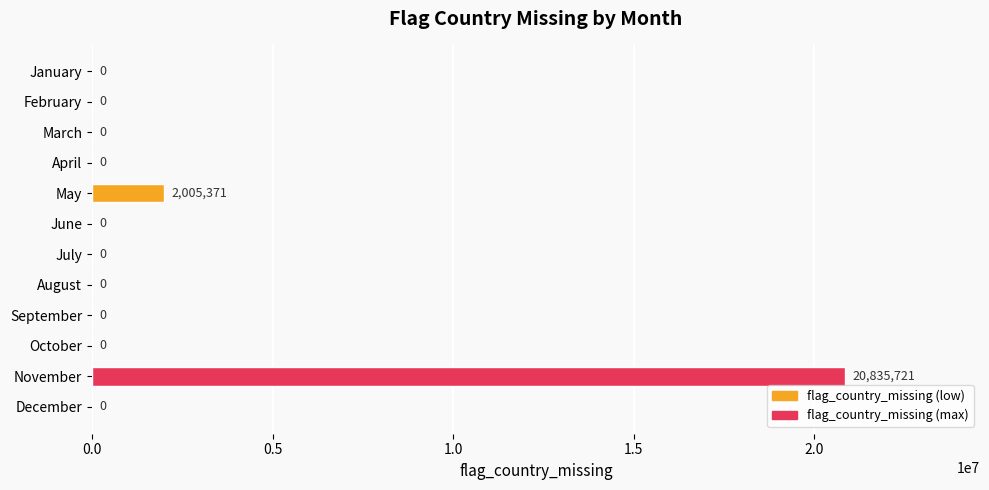

What is the greatest value displayed?

20835721